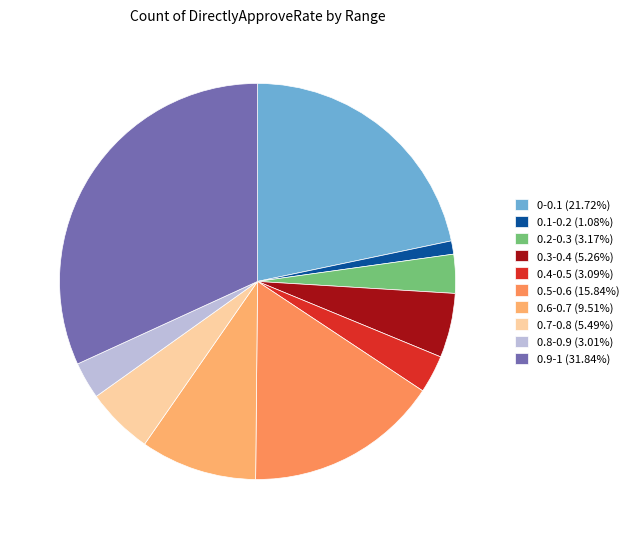

Rank the categories by value from lowest to highest.

0.1-0.2, 0.8-0.9, 0.4-0.5, 0.2-0.3, 0.3-0.4, 0.7-0.8, 0.6-0.7, 0.5-0.6, 0-0.1, 0.9-1